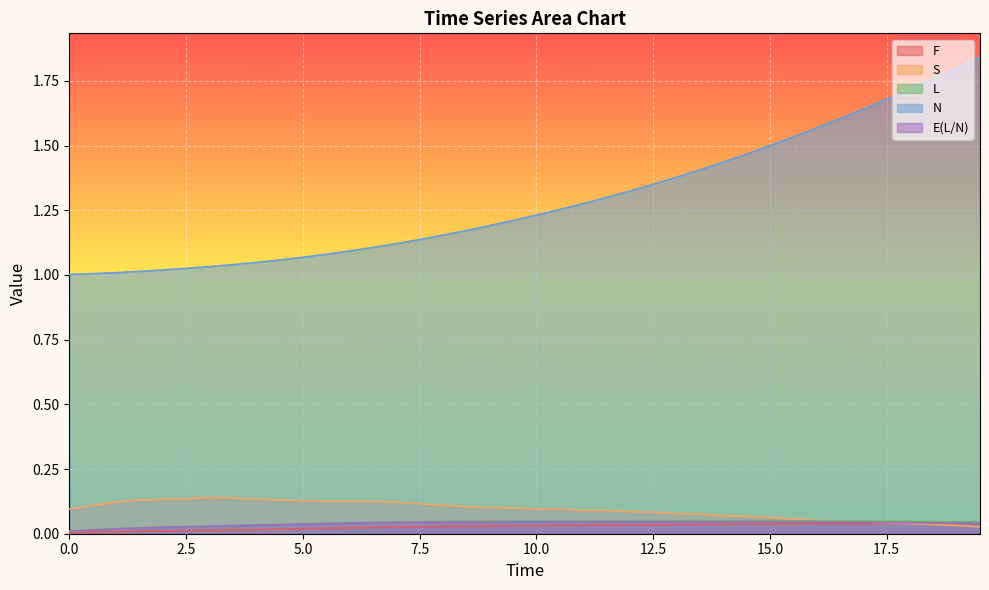

What is the total value across all series at 15.5?

1.7